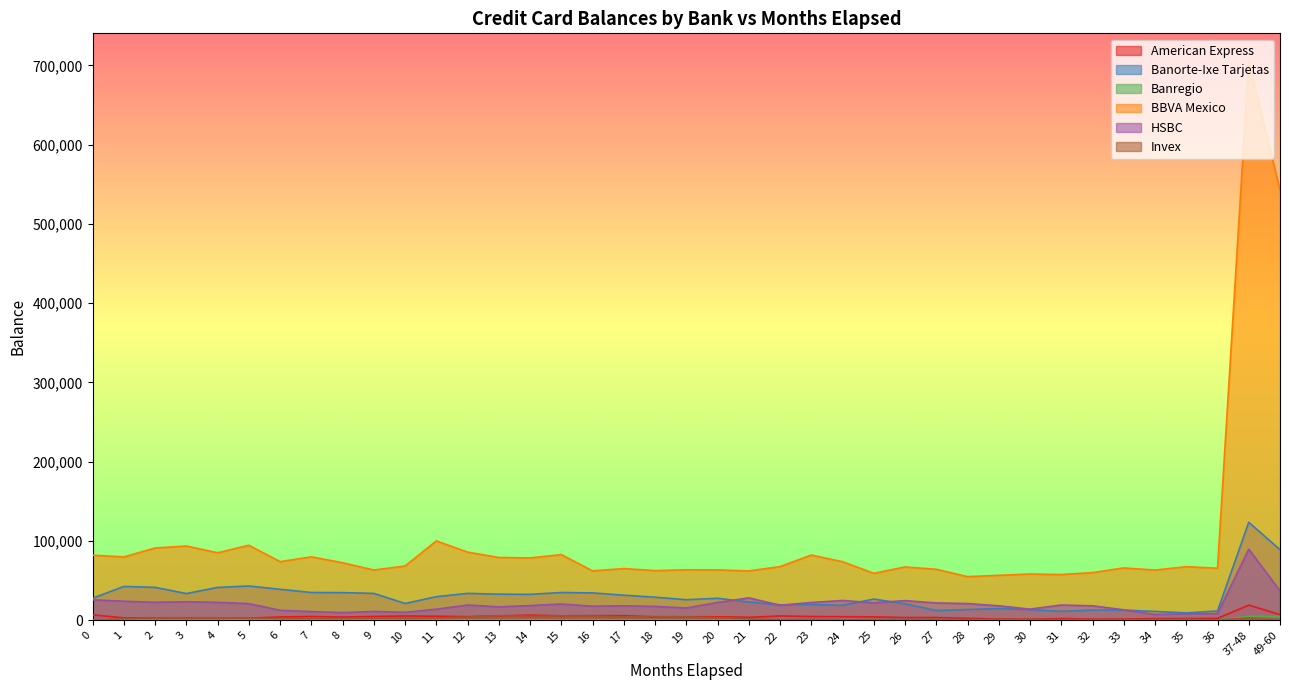

Reading right to left, extract all data points from this chart.

American Express: 7180	19119	2460	2290	2156	1693	1496	2227	1336	1635	2507	3528	3477	4369	4637	4786	5505	3831	4468	4486	4331	5899	5849	5635	6558	5539	4668	5142	5529	4838	4095	4812	4243	2814	2668	2823	2774	3102	6854
Banorte-Ixe Tarjetas: 89084	123671	11775	9365	11195	12907	12949	11346	13476	14800	13622	12352	20831	26782	18907	20056	19420	23106	27814	25970	29188	31682	34583	35089	32757	32979	33978	29819	21243	33970	34942	35096	39126	43256	41534	33736	41553	42744	27895
Banregio: 4877	5010	376	345	253	524	525	428	538	674	654	502	624	435	442	441	250	476	451	400	470	619	577	587	684	510	629	469	306	487	613	649	523	565	782	755	683	598	262
BBVA Mexico: 542446	705164	65698	67643	63397	66077	60224	57731	58352	56770	55095	64378	67298	59295	73923	82374	67767	62297	63544	63740	62680	65284	62328	82903	78717	79224	86025	100180	68529	63451	72594	80103	73987	94677	85182	93737	91252	79974	82149
HSBC: 37209	89791	8526	8178	7388	13267	18292	19334	14120	18304	21158	21904	24862	22122	25018	22514	19031	28301	22506	15545	17572	18278	17804	20618	18636	17005	19308	14030	10086	11162	9780	11027	12691	21064	22693	23449	22753	24086	25852
Invex: 823	3143	479	1334	907	894	884	766	1056	1080	917	976	1154	1049	703	1069	822	1770	3308	4447	4746	4482	5300	5548	5267	5880	4150	2932	2896	2697	2272	2156	2259	2657	2488	2311	2373	1919	359